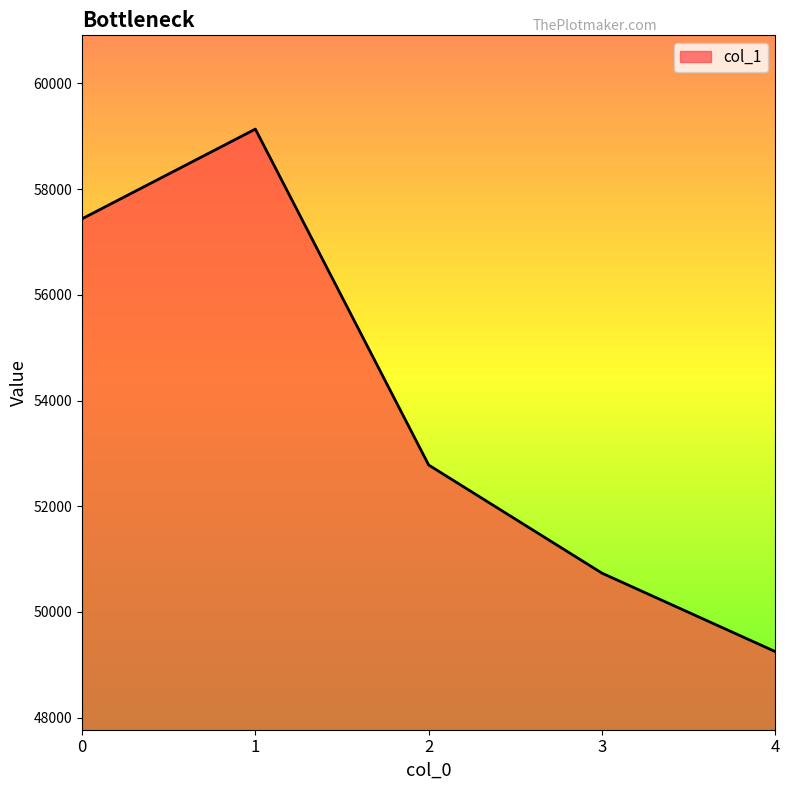

What is the sum of the values at 1 and 0?

116573